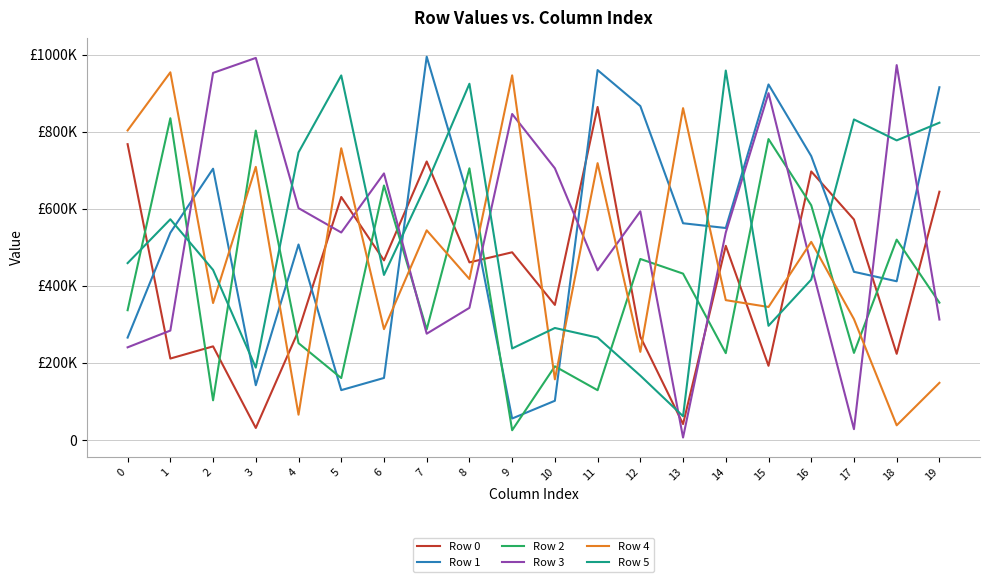

True or false: Row 4 and Row 5 intersect in this chart.

True